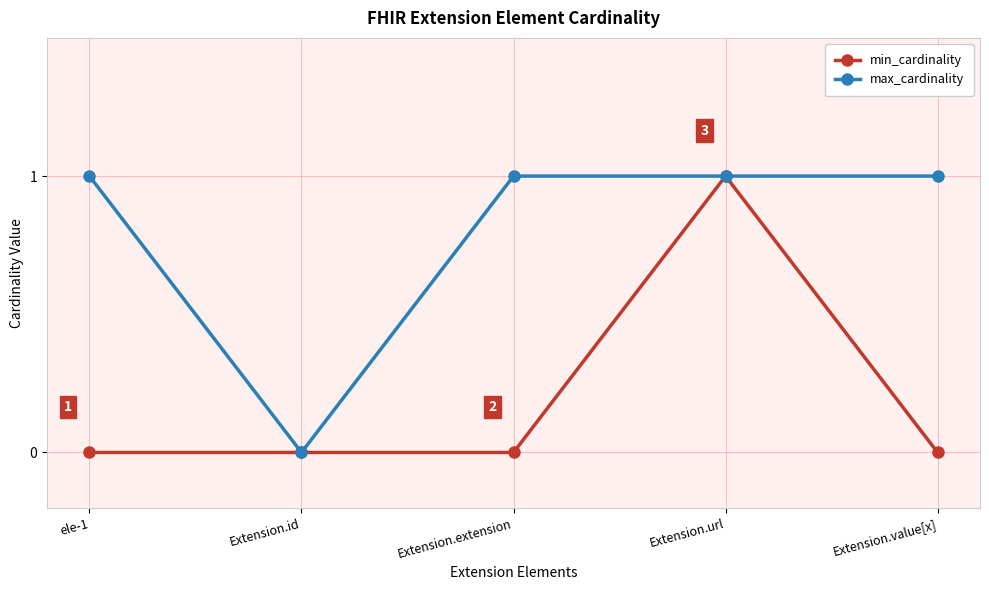

How many values in max_cardinality are above zero?

4